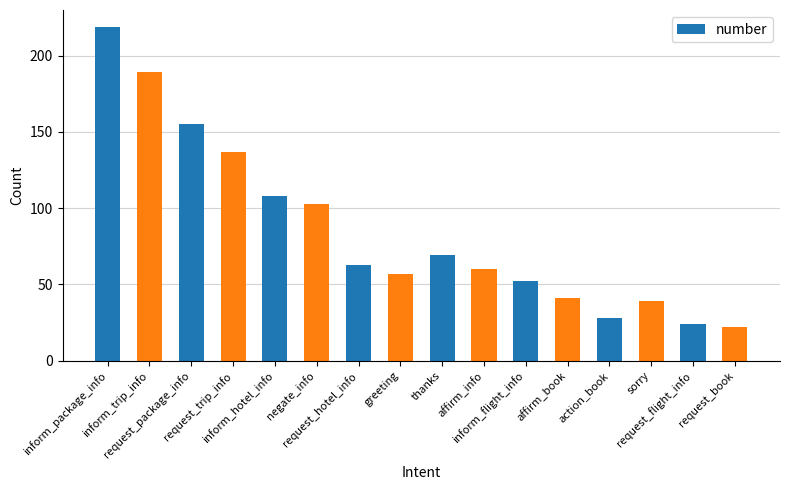

Rank the categories by value from highest to lowest.

inform_package_info, inform_trip_info, request_package_info, request_trip_info, inform_hotel_info, negate_info, thanks, request_hotel_info, affirm_info, greeting, inform_flight_info, affirm_book, sorry, action_book, request_flight_info, request_book